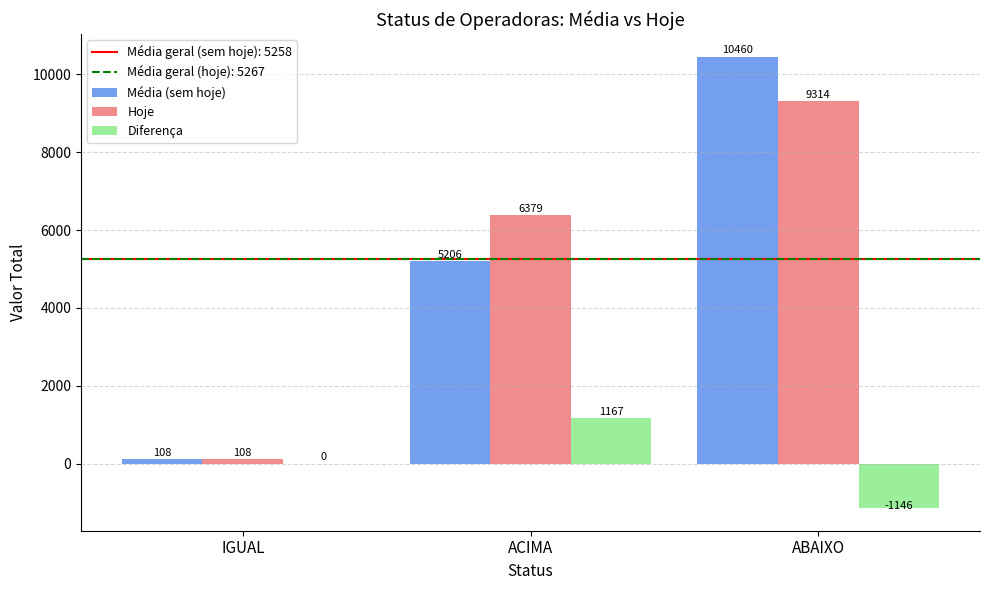

At which label does Diferença reach its peak?

ACIMA